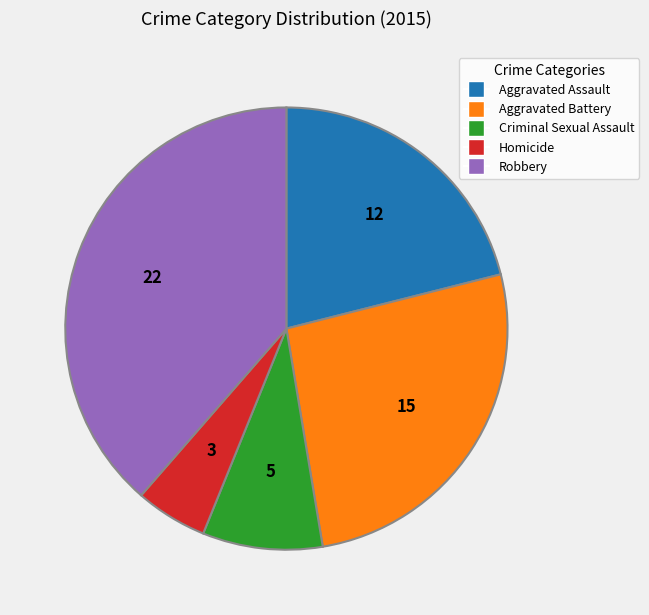

Rank the categories by value from lowest to highest.

Homicide, Criminal Sexual Assault, Aggravated Assault, Aggravated Battery, Robbery